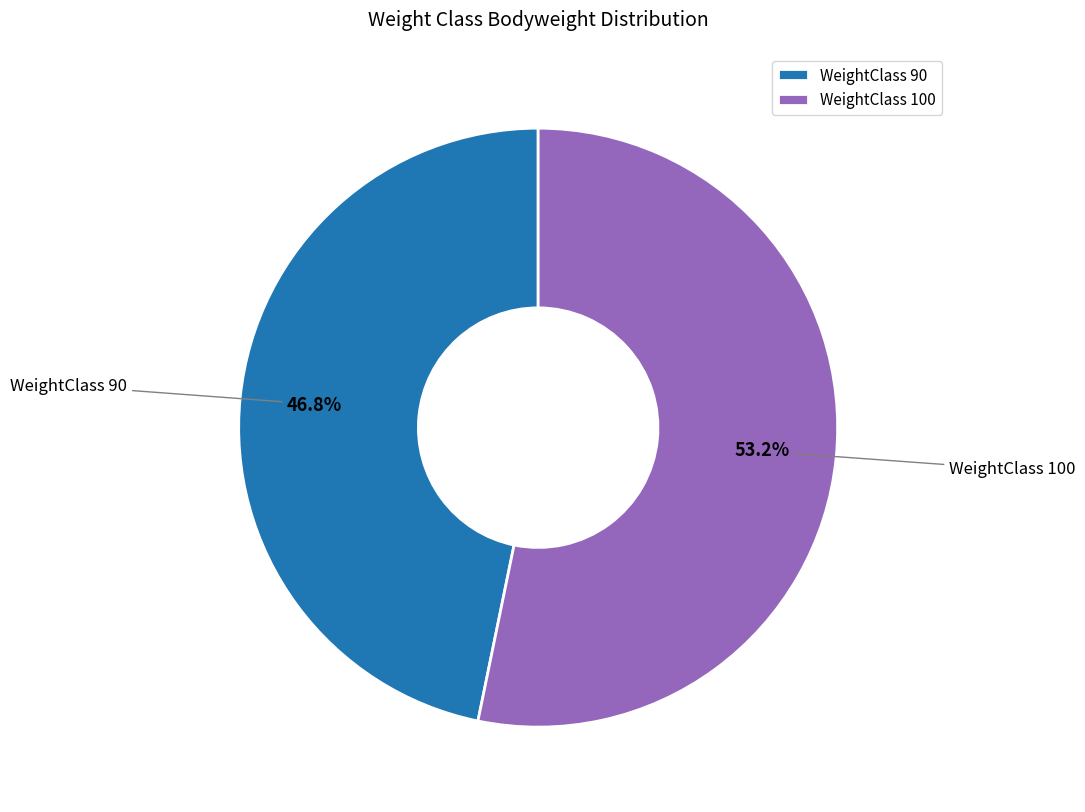

How many slices are in this pie chart?

2